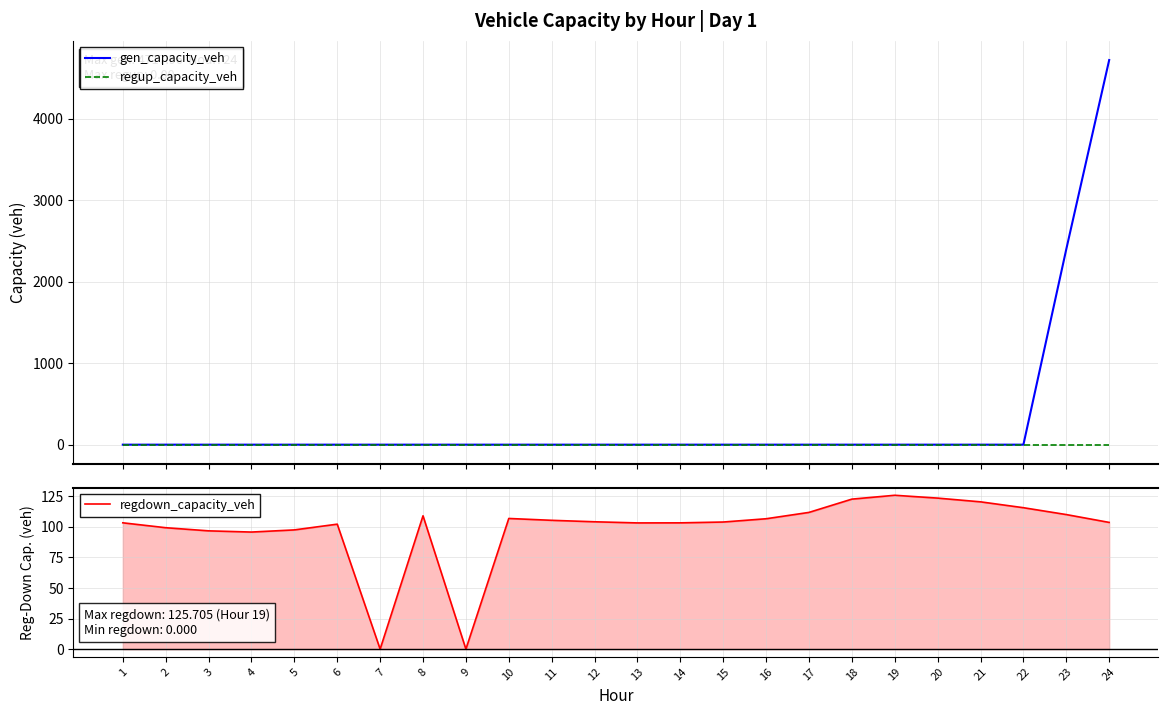

At which label does regup_capacity_veh reach its peak?

1